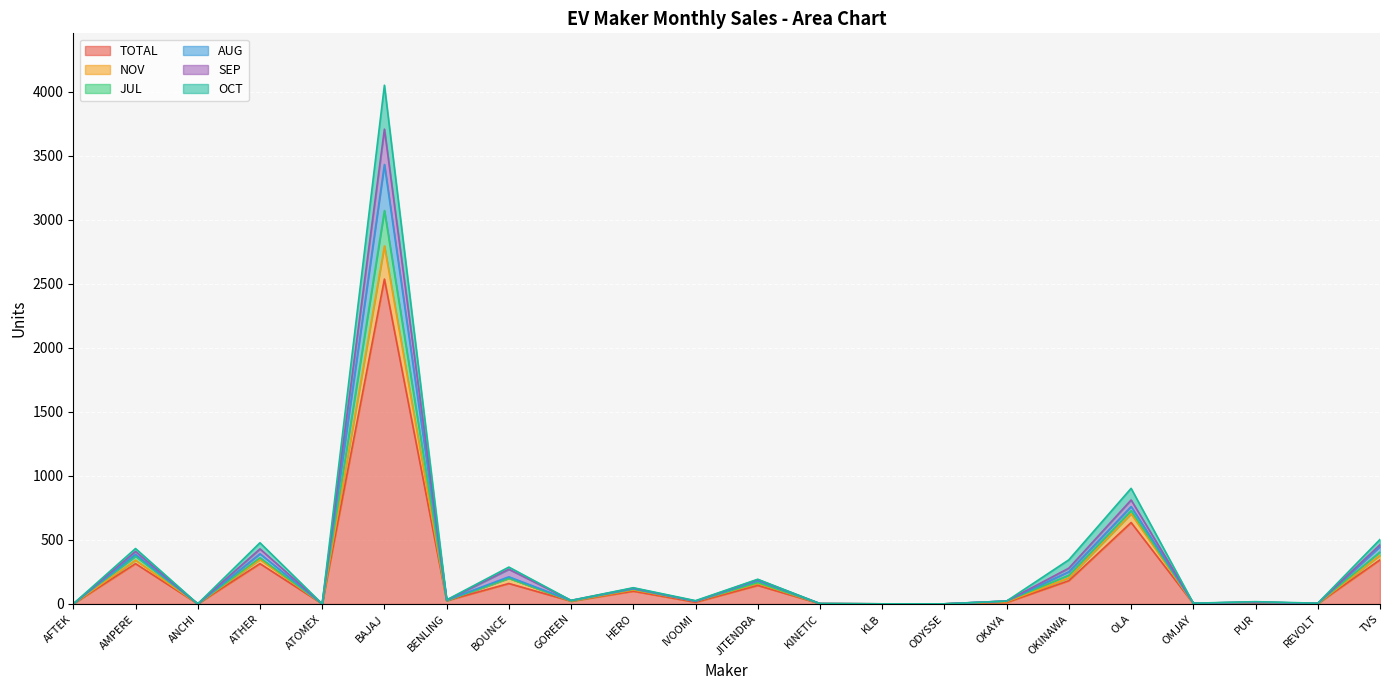

What is the label of the 16th point from the right?

BENLING